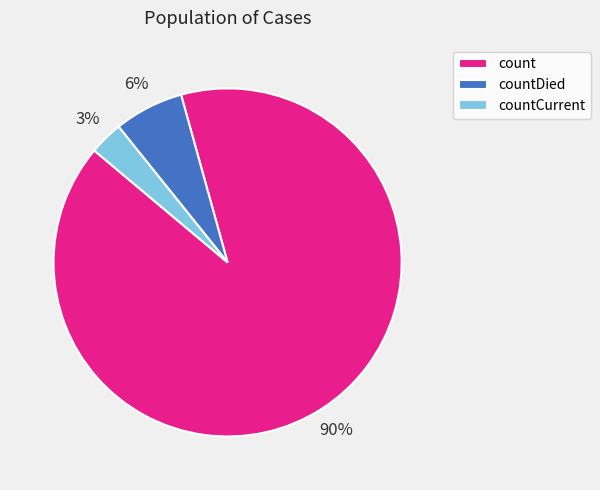

What percentage is the countDied slice, to the nearest percent?

6%